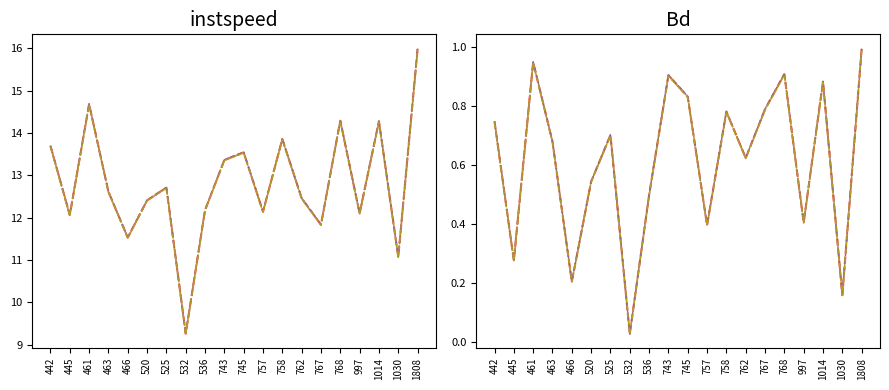

List the series in order of their peak value, highest first.

instspeed, Bd